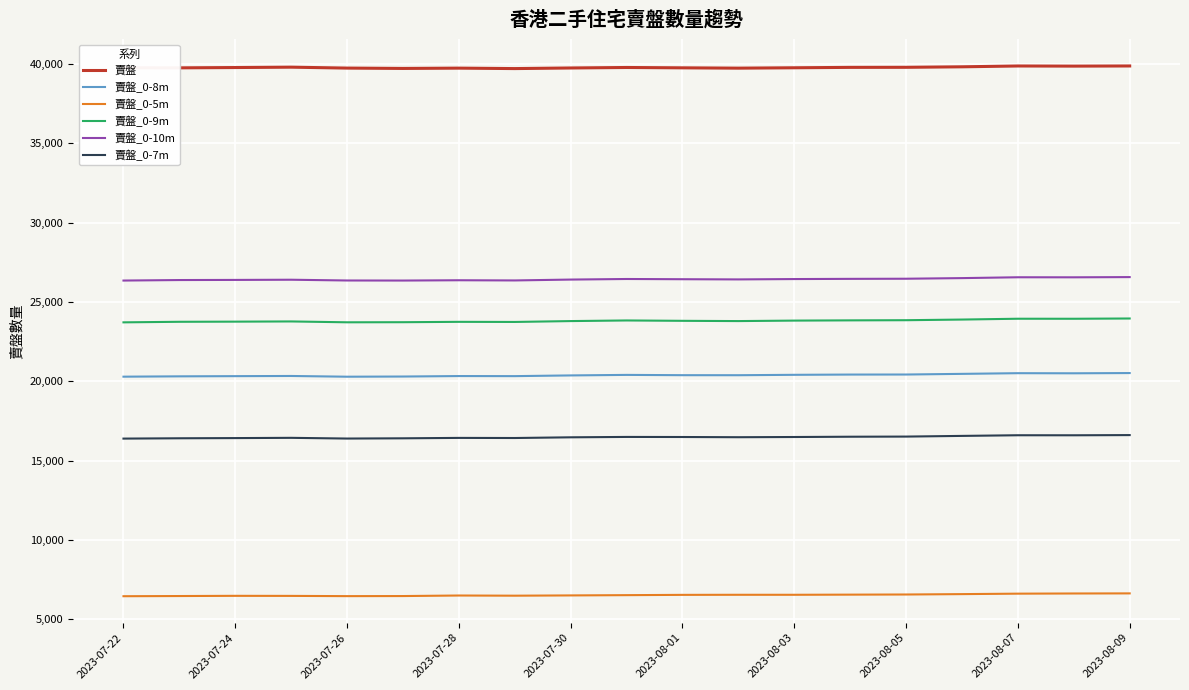

How many lines are shown in the chart?

6